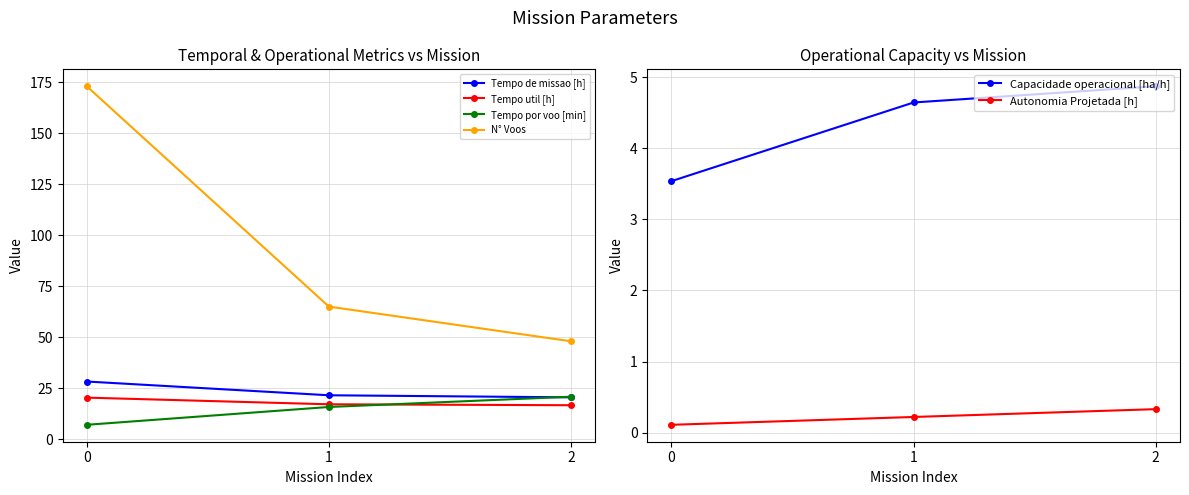

Reading right to left, extract all data points from this chart.

Tempo de missao [h]: 20.5	21.5	28.3
Tempo util [h]: 16.7	17.1	20.4
Tempo por voo [min]: 20.8	15.8	7.1
N° Voos: 48.0	65.0	173.0
Capacidade operacional [ha/h]: 4.9	4.6	3.5
Autonomia Projetada [h]: 0.3	0.2	0.1